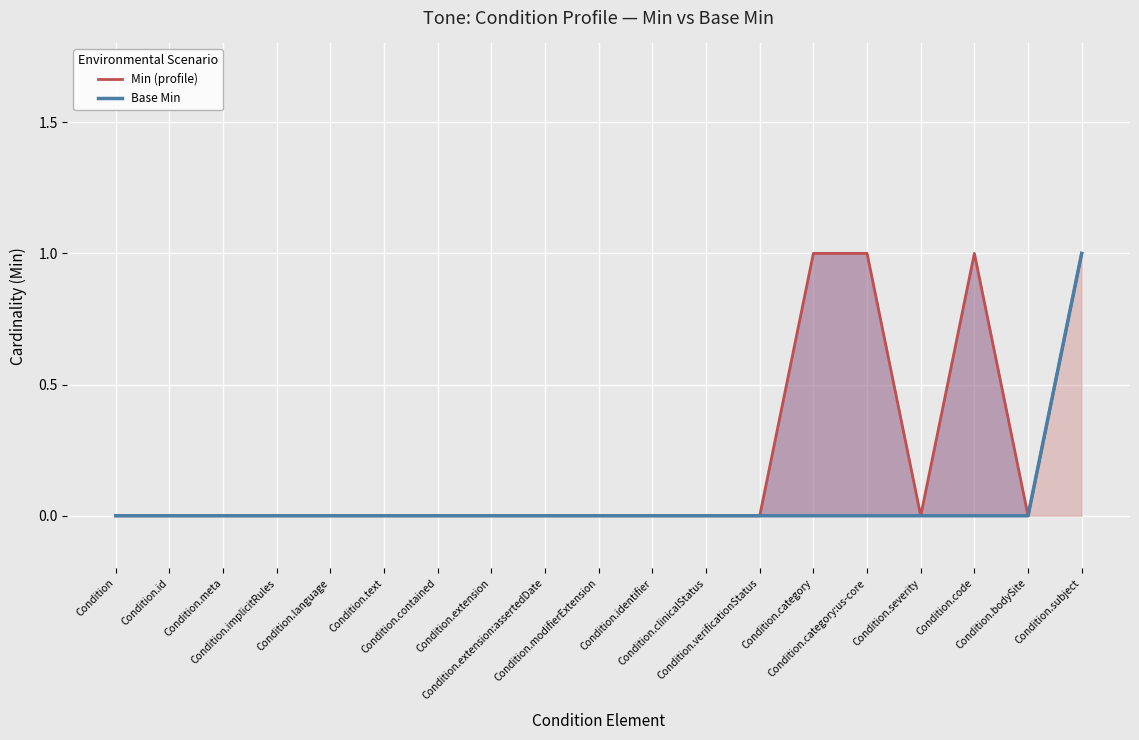

List the labels in order of Min (profile) value, smallest first.

Condition, Condition.id, Condition.meta, Condition.implicitRules, Condition.language, Condition.text, Condition.contained, Condition.extension, Condition.extension:assertedDate, Condition.modifierExtension, Condition.identifier, Condition.clinicalStatus, Condition.verificationStatus, Condition.severity, Condition.bodySite, Condition.category, Condition.category:us-core, Condition.code, Condition.subject